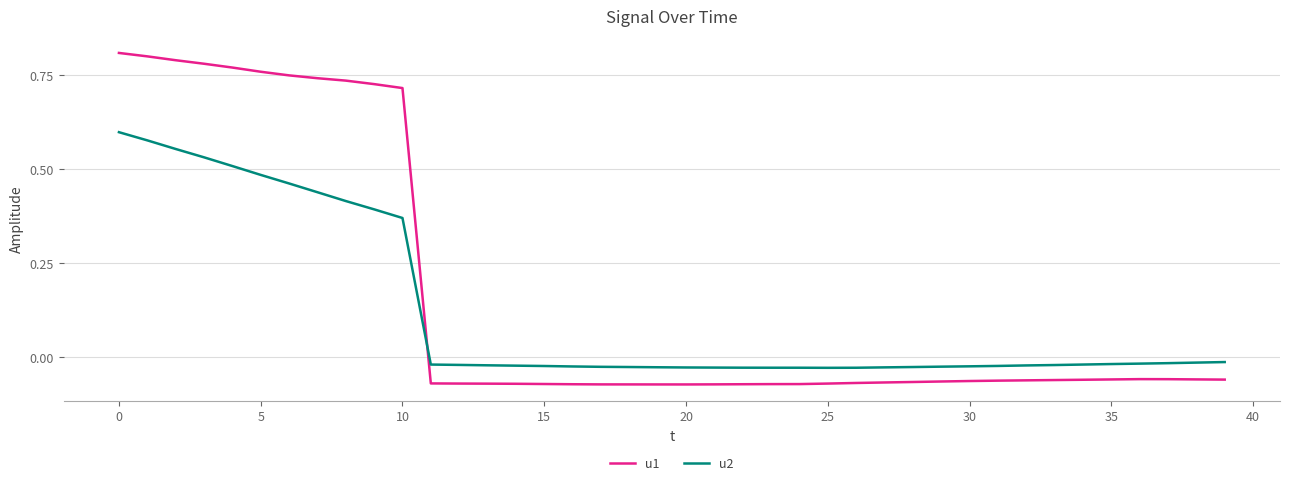

What is the difference between the maximum and minimum values in the u1 series?

0.9